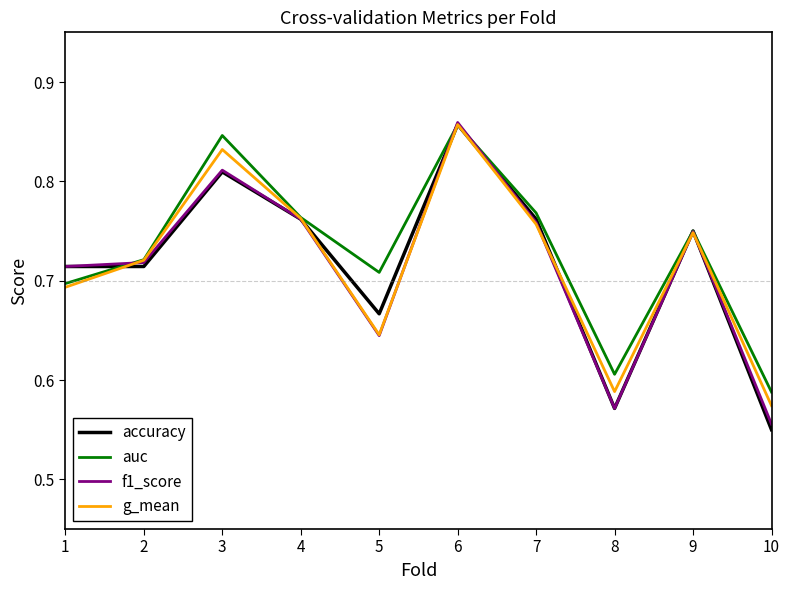

What is the total value across all series at 5?

2.7